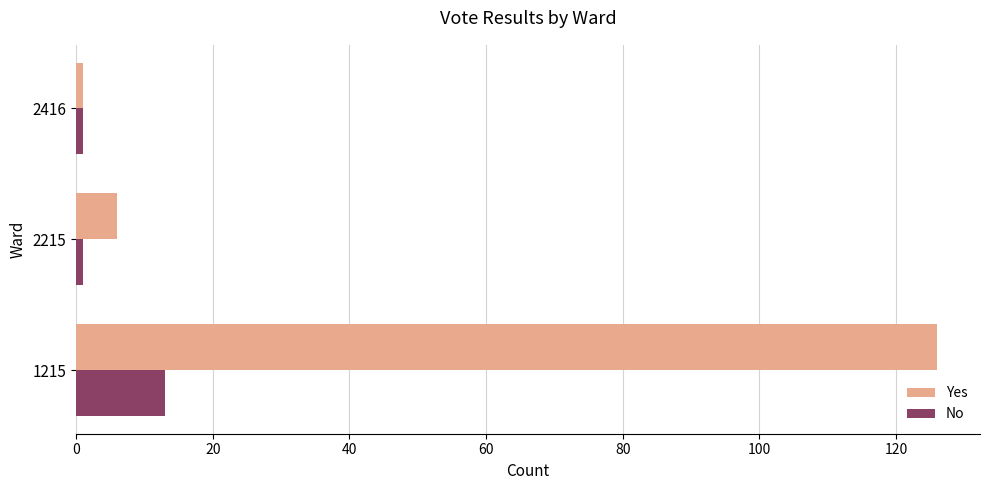

How many values in the Yes series are below 6?

1